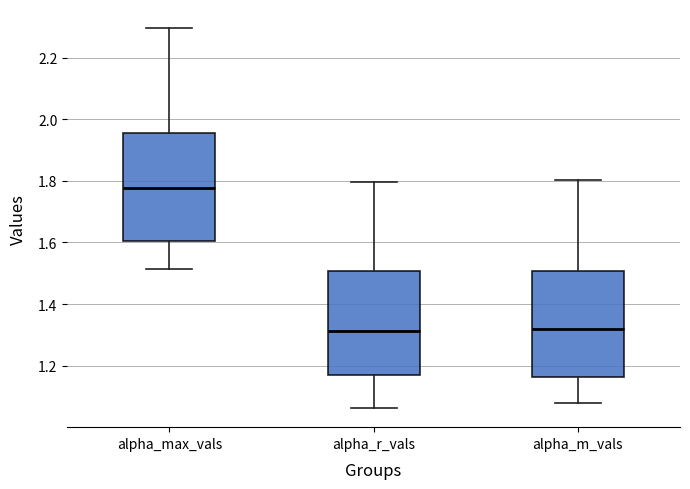

Reading left to right, read every box against the y-axis: the position of its median line, the range the box covers, and the ends of its whiskers. The values are not printed on the chart, so give them approximately, as read against the axis.

alpha_max_vals: median 1.78, box 1.60 to 1.96, whiskers 1.52 to 2.30
alpha_r_vals: median 1.32, box 1.18 to 1.50, whiskers 1.06 to 1.80
alpha_m_vals: median 1.32, box 1.16 to 1.50, whiskers 1.08 to 1.80